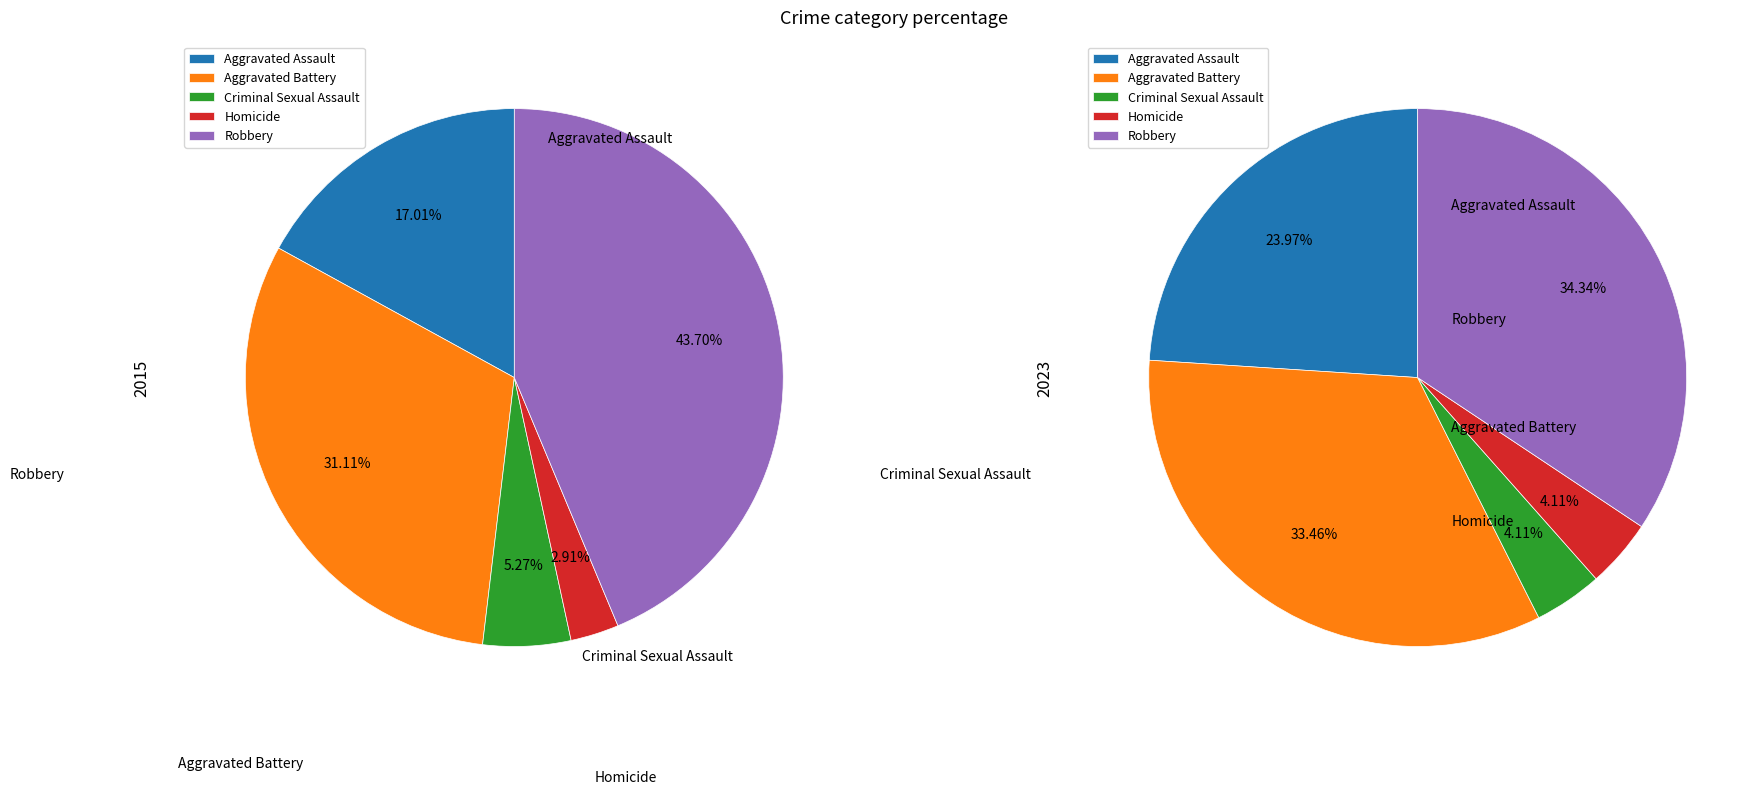

Is it true that 2 is 13% of the pie?

False